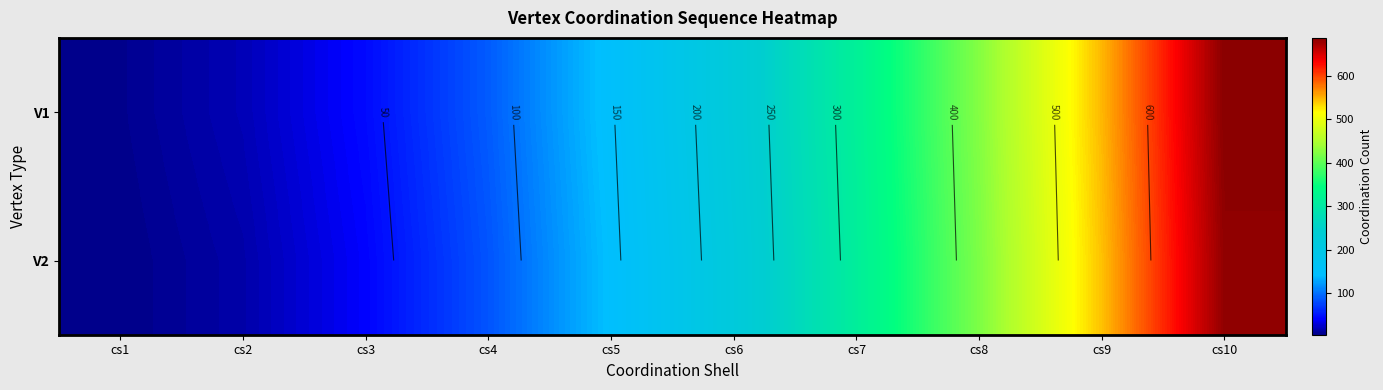

Where does the V1 series first go above 224?

cs7